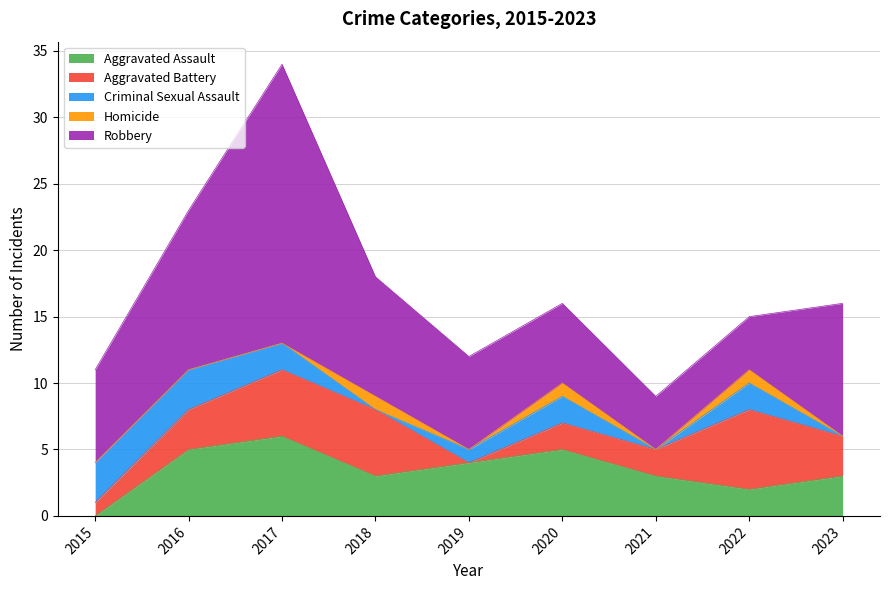

True or false: Aggravated Assault and Homicide intersect in this chart.

False